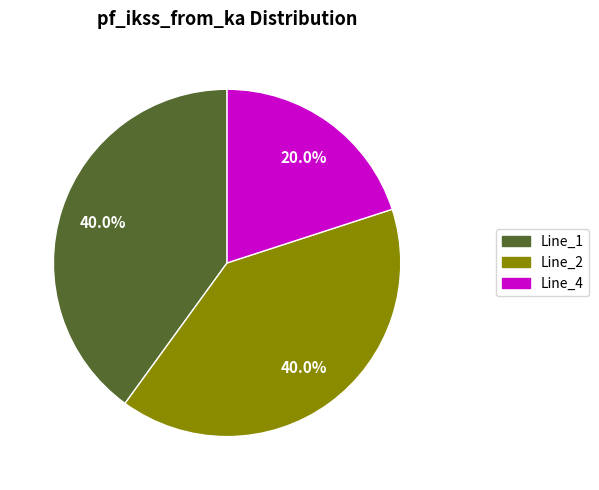

Does any single category account for the majority?

No